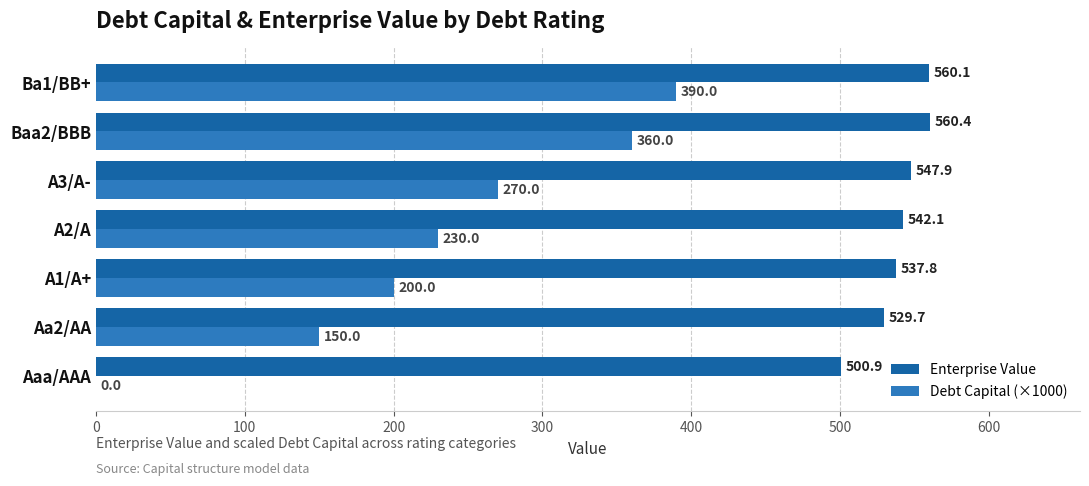

What is the sum of all Enterprise Value values?

3778.9